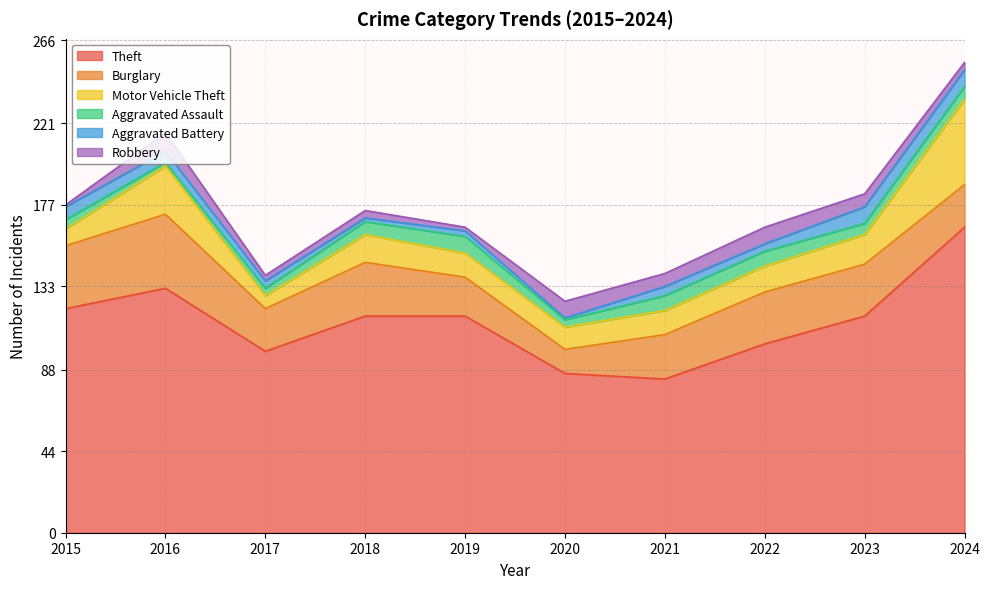

What is the average value of the Motor Vehicle Theft series?

17